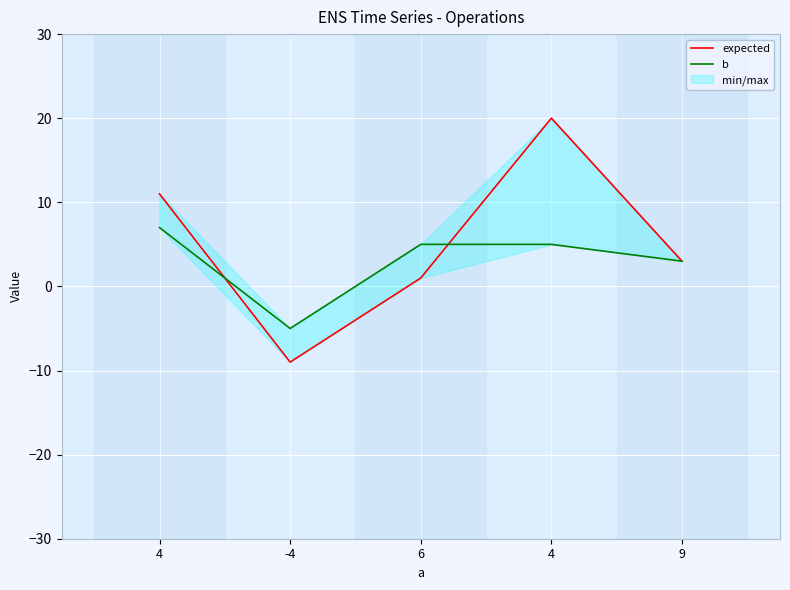

In b, how many points are lower than both neighbors (excluding endpoints)?

1